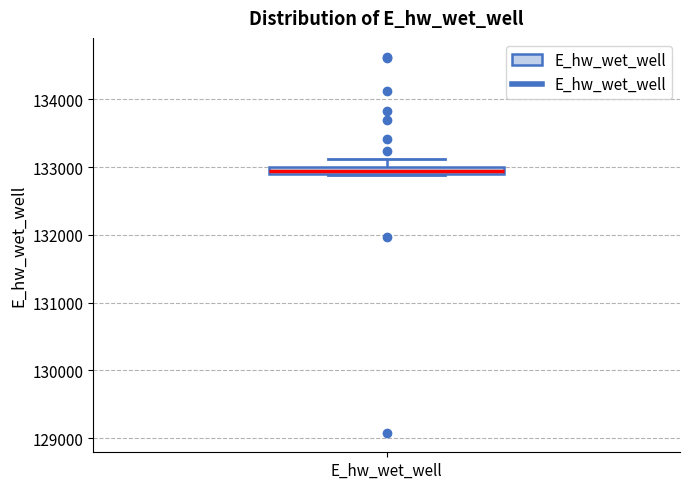

Where is the lower edge of the box for E_hw_wet_well on the y-axis? The values are not printed on the chart, so give them approximately, as read against the axis.

132900